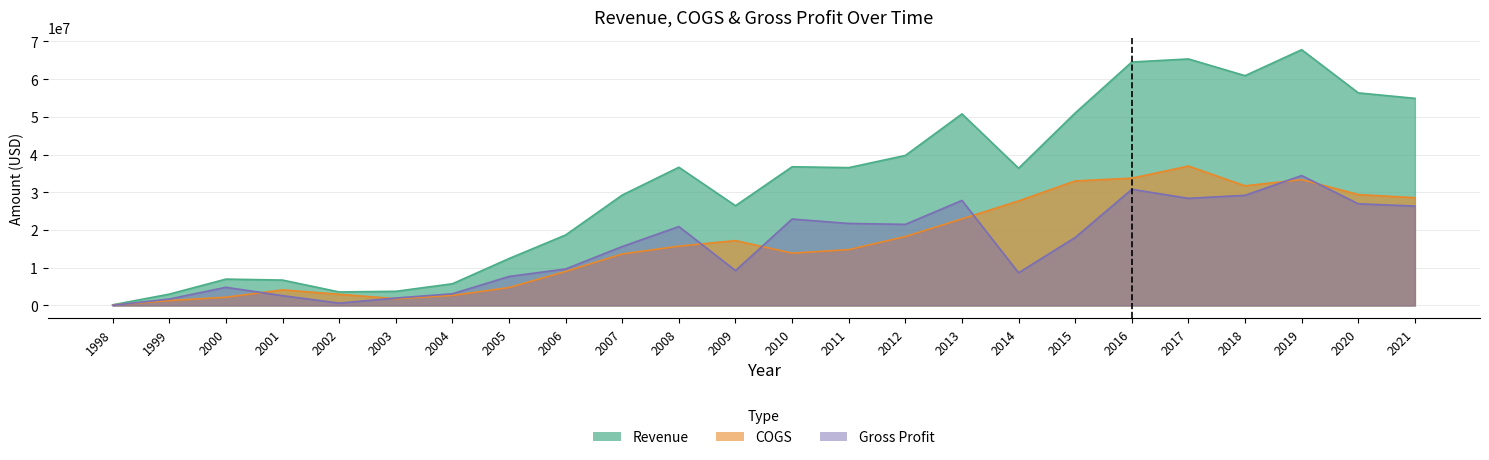

How many categories are shown in the chart?

24